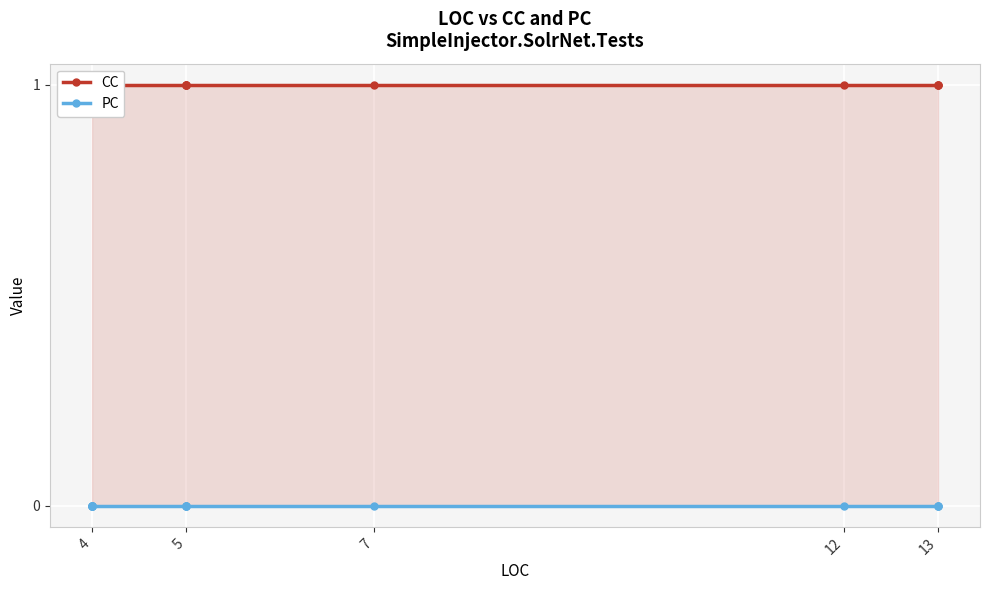

Is the value of PC at 4 greater than the value of CC at 4?

No